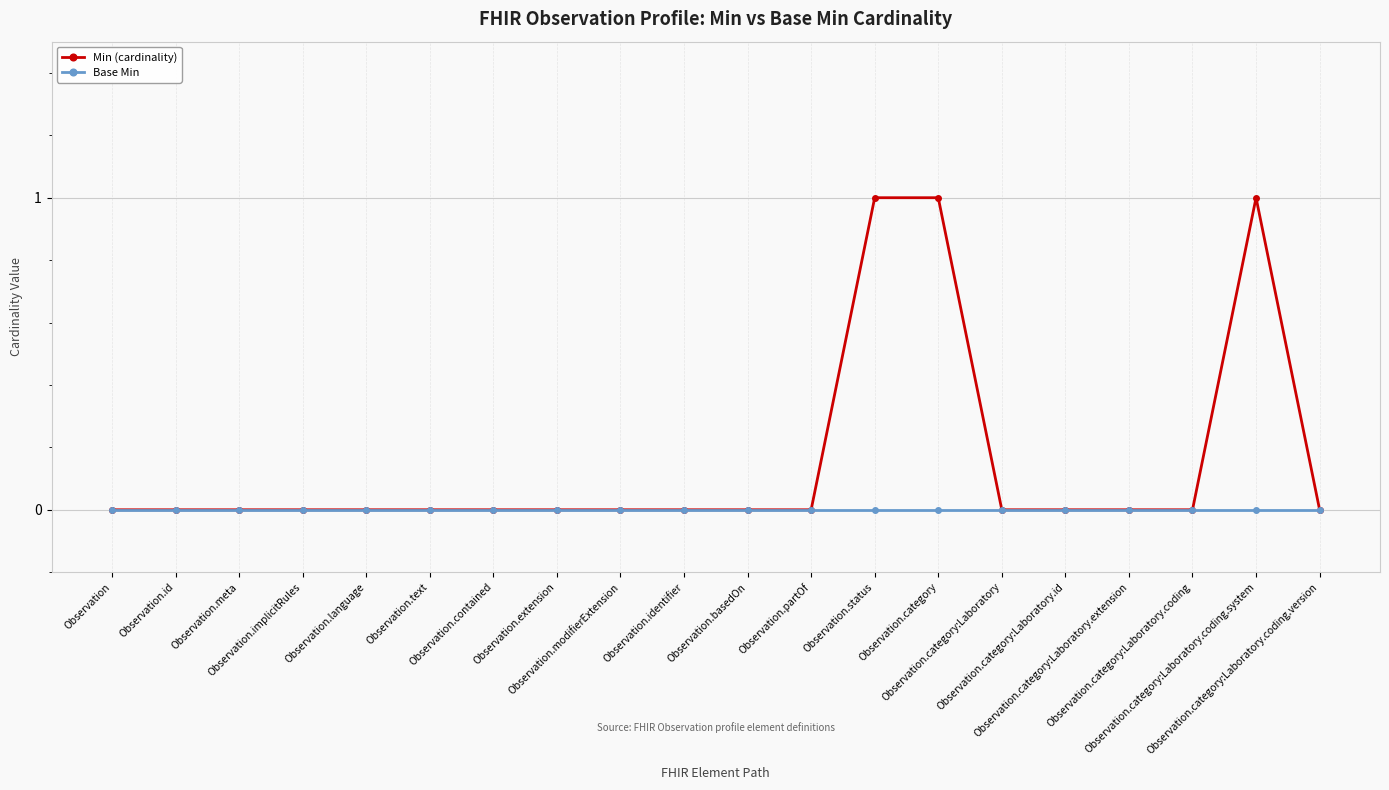

Count the Min (cardinality) values in the range 0 to 1.

20